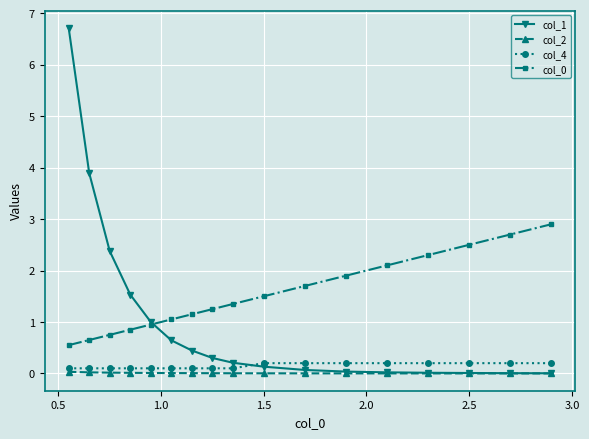

Which series has the widest spread of values?

col_1